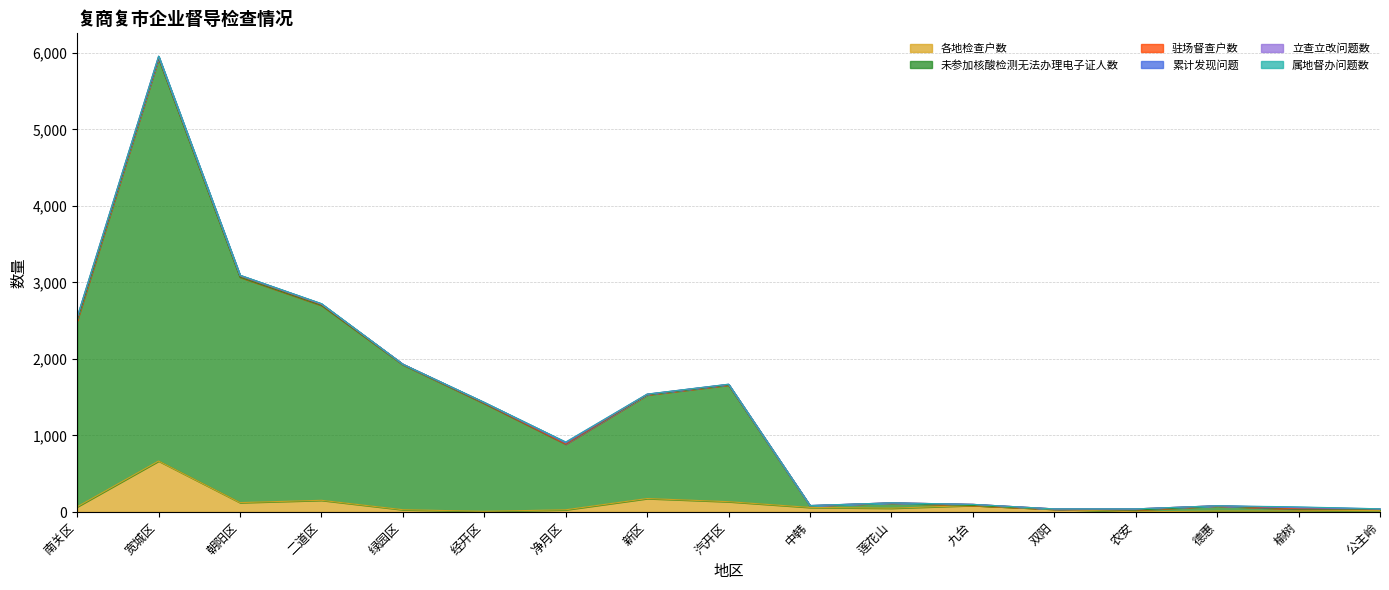

True or false: 未参加核酸检测无法办理电子证人数 has more than 1 points higher than both neighbors.

True